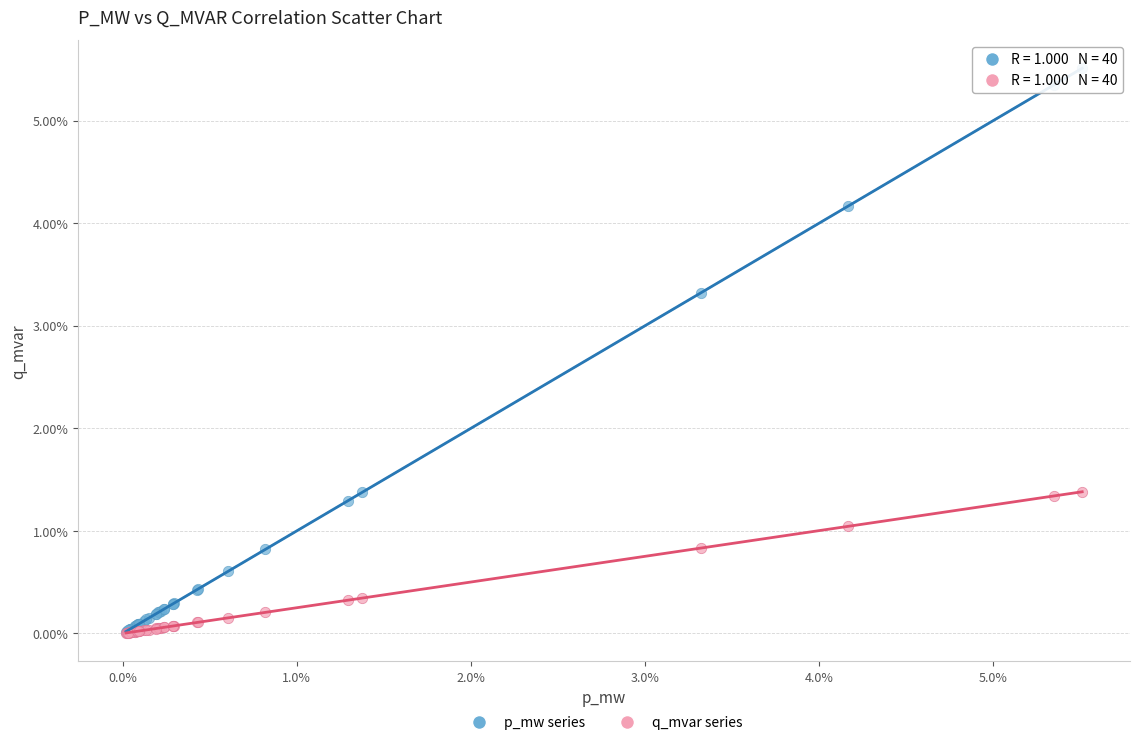

What are all the series names shown in the legend?

p_mw series, q_mvar series